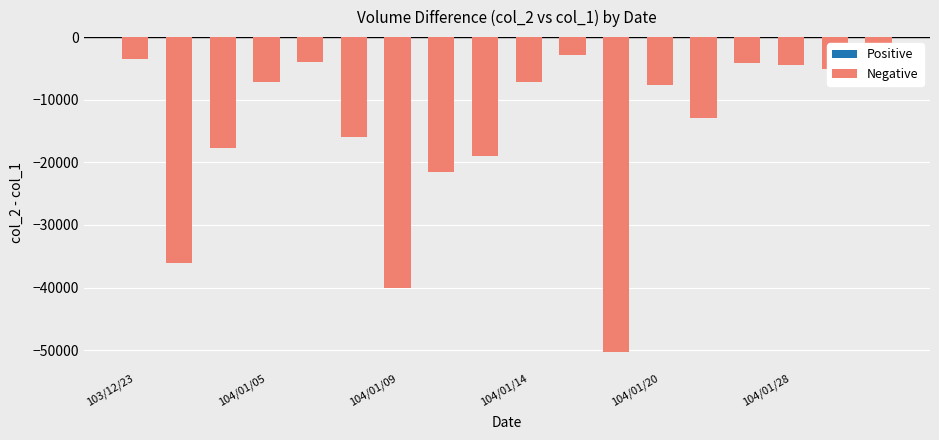

What is the difference between the maximum and second lowest values?

37200